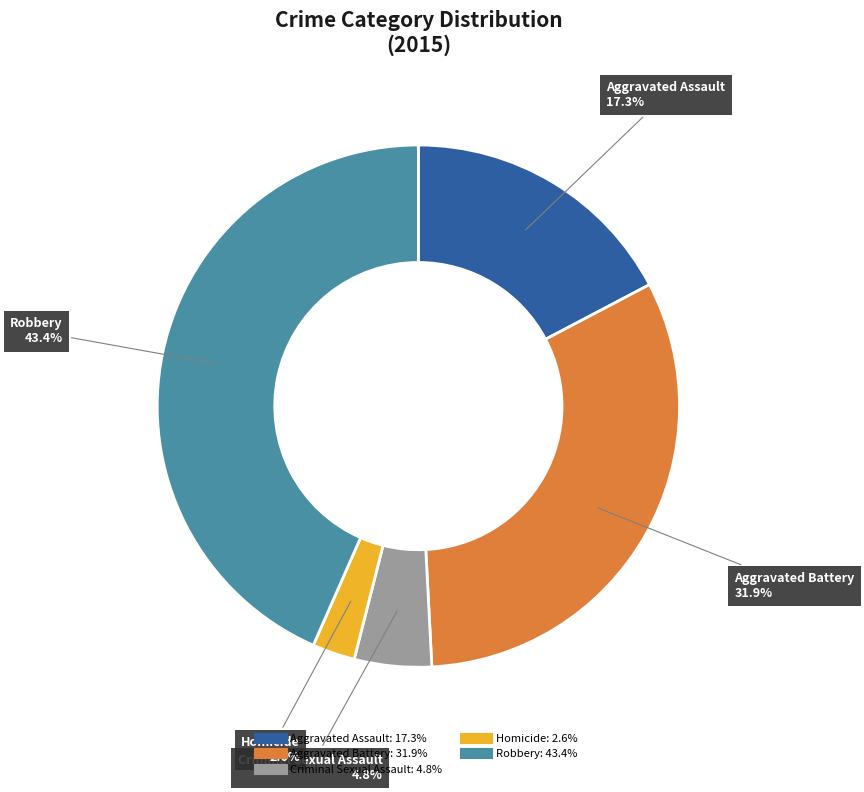

To the nearest percent, what is the difference between the largest and smallest slice percentages?

41%